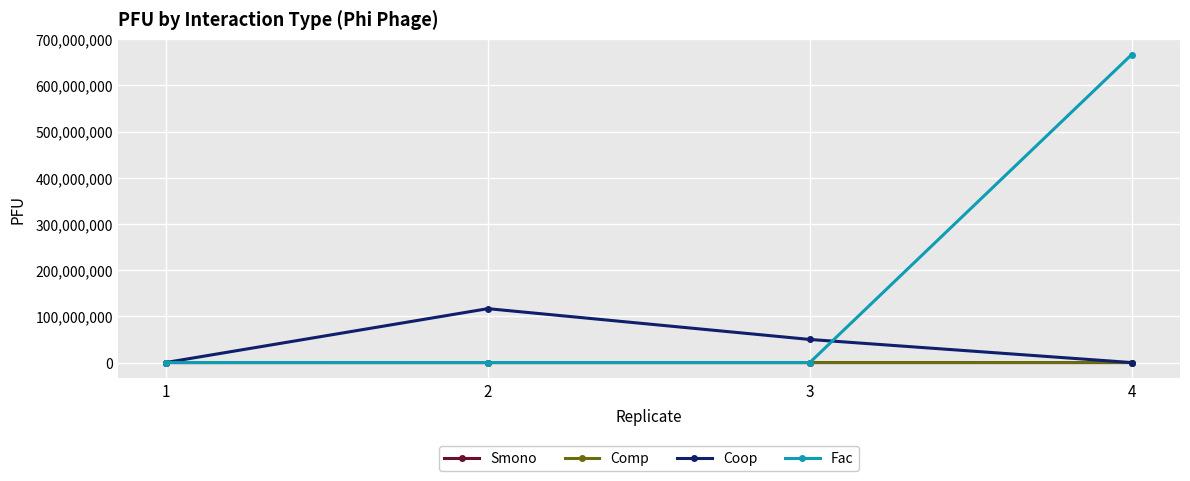

What is the highest value of the Coop series?

116666666.7